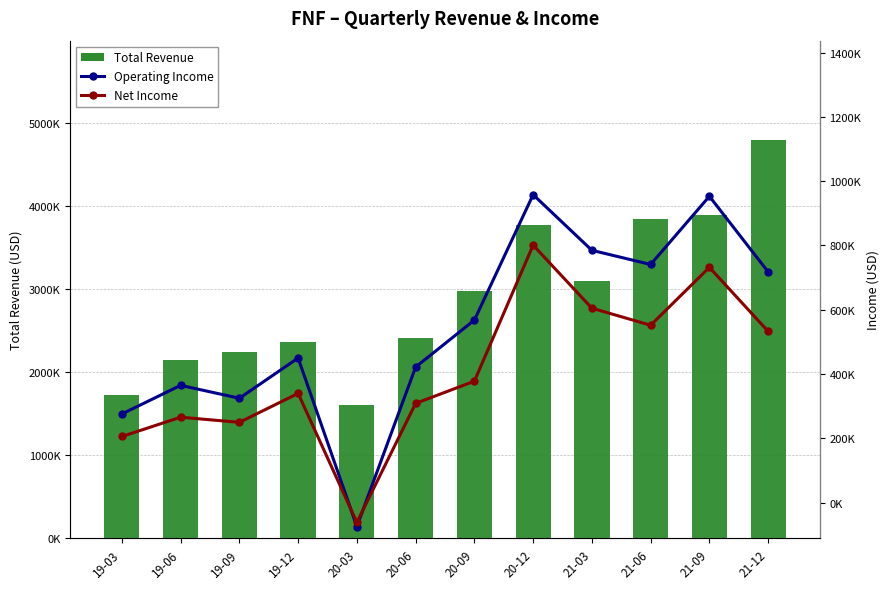

What is the sum of the Net Income values at 21-09 and 20-06?

1041000